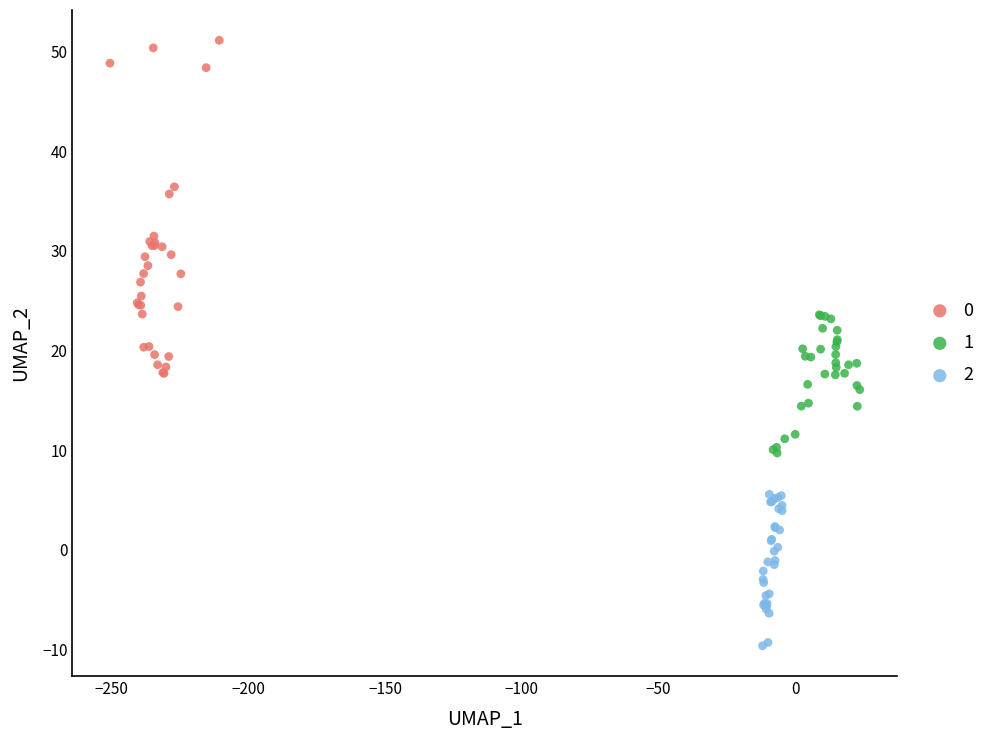

Which series reaches the minimum Y coordinate?

2